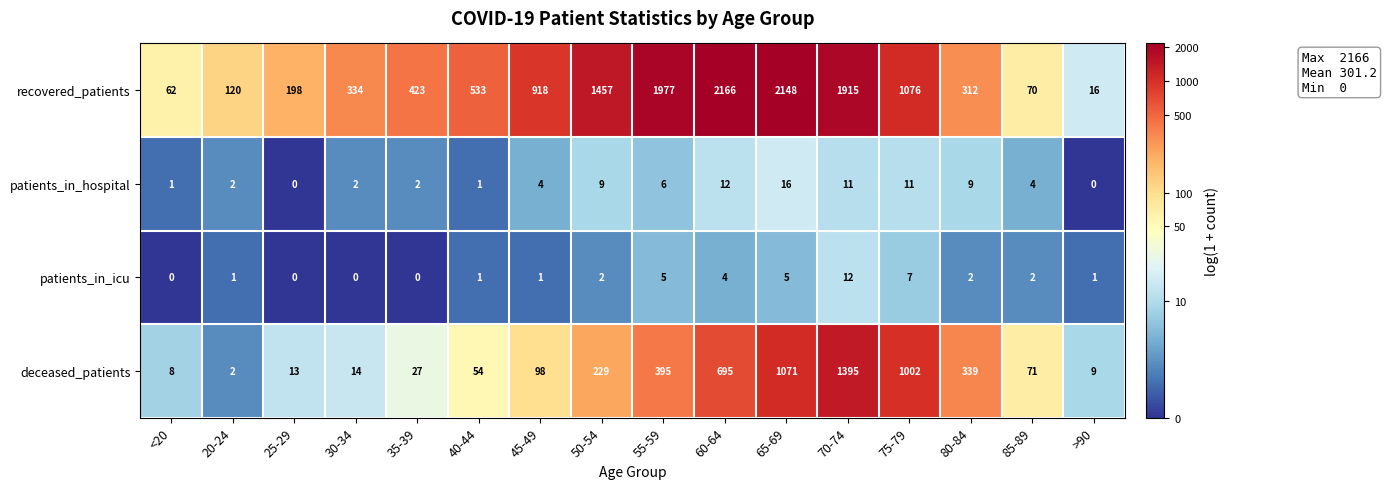

What is the difference between the highest and lowest values at 60-64?

2162